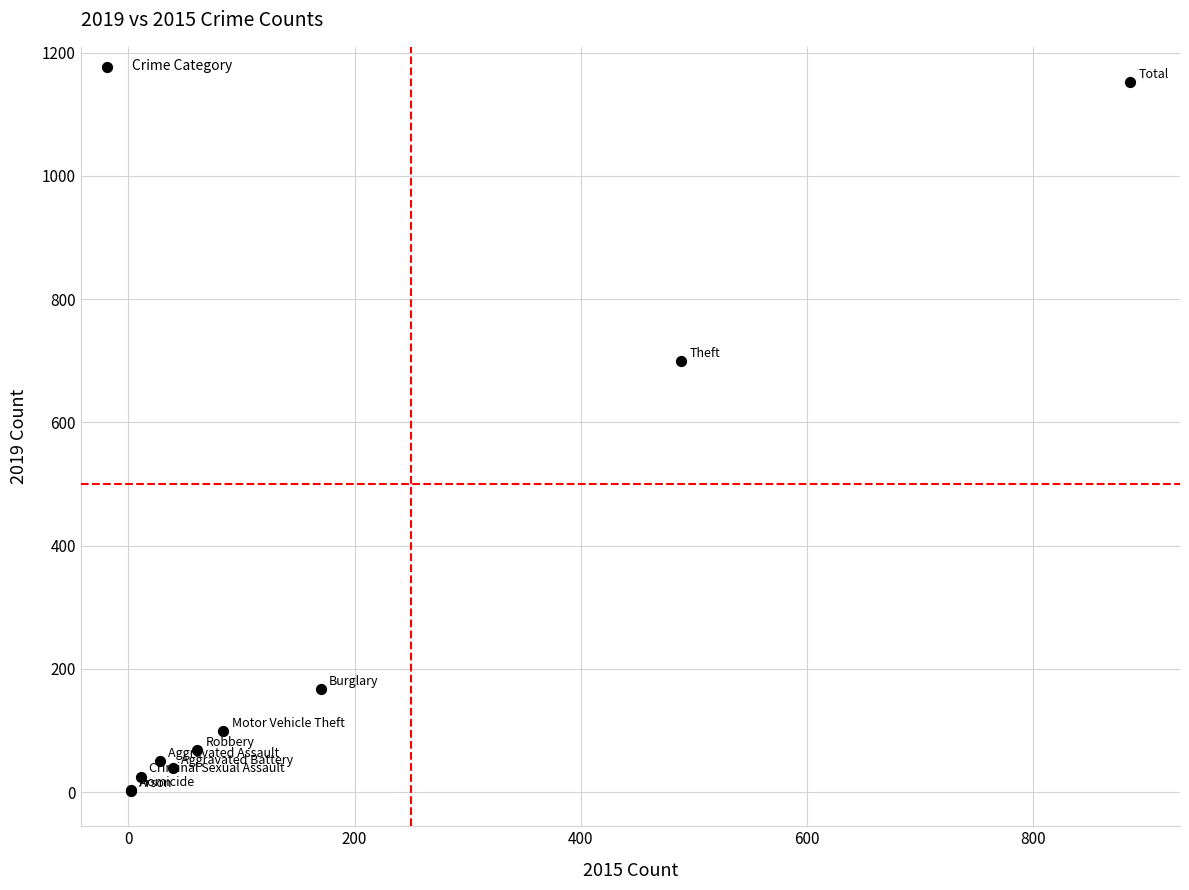

What Y value in the scatter plot is closest to 577?

699